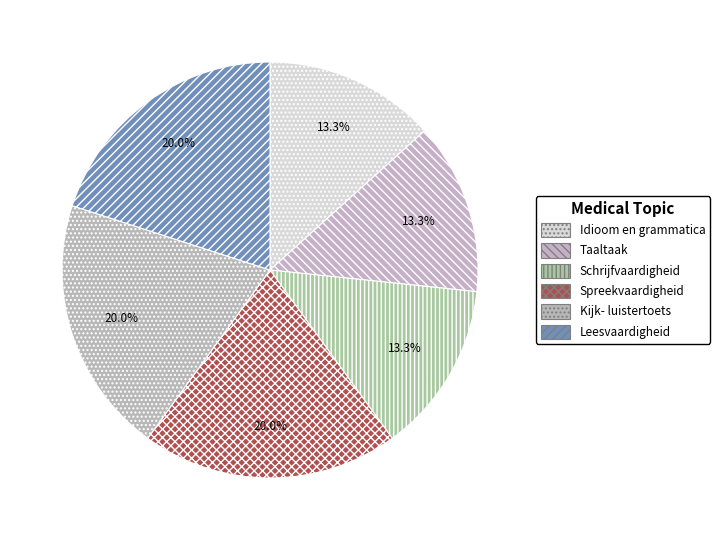

What percentage is the Idioom en grammatica slice, to the nearest percent?

13%